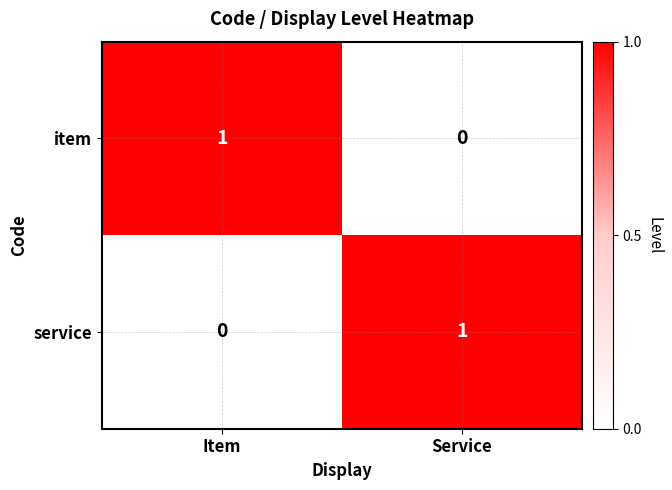

True or false: service has a value of 0 at Item.

True